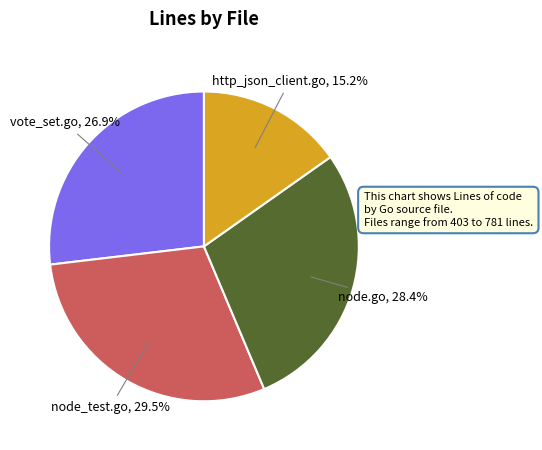

What is the largest slice in the pie chart?

node_test.go